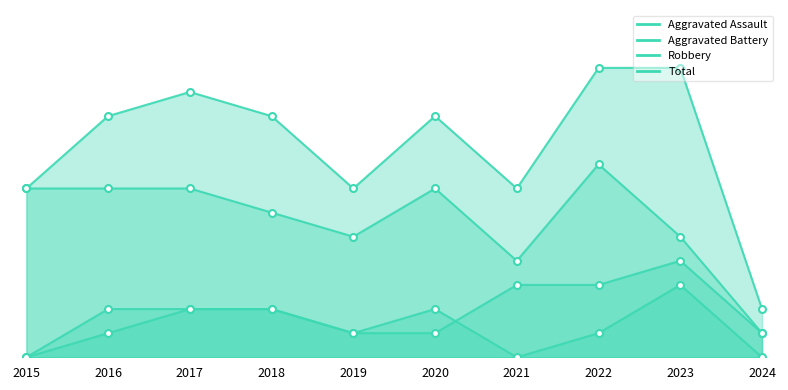

Between 2018 and 2024, which series saw the biggest shift?

Total